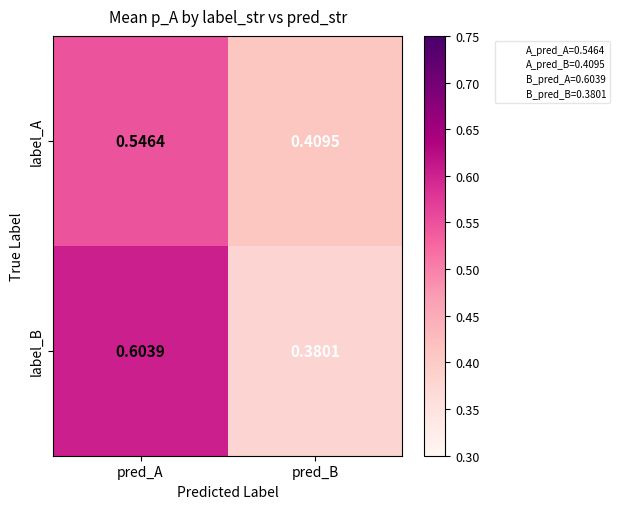

At how many categories does at least one series exceed 0?

2